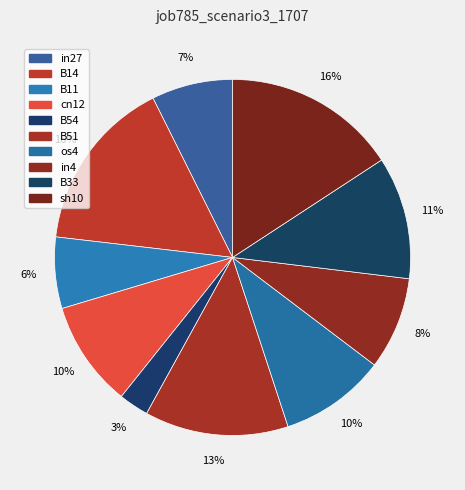

Count the number of slices in the pie.

10